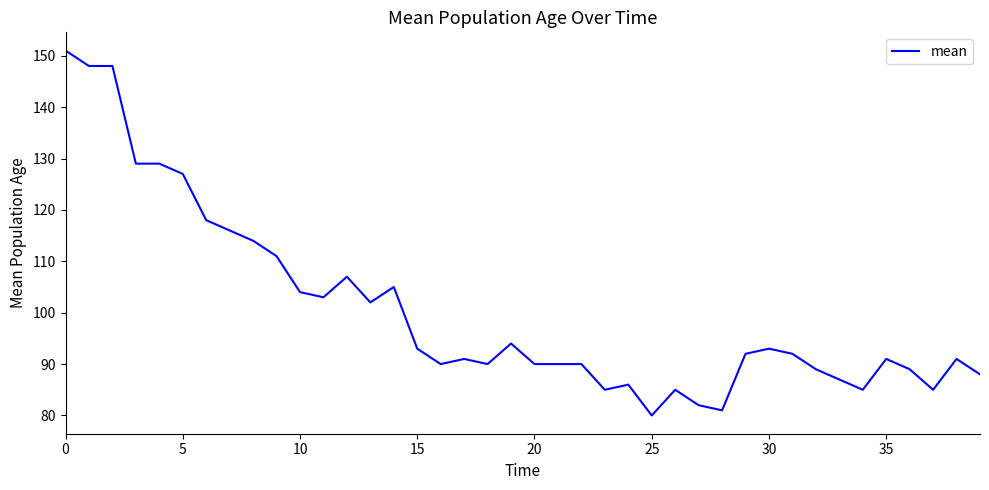

What is the difference between the maximum and minimum values?

71